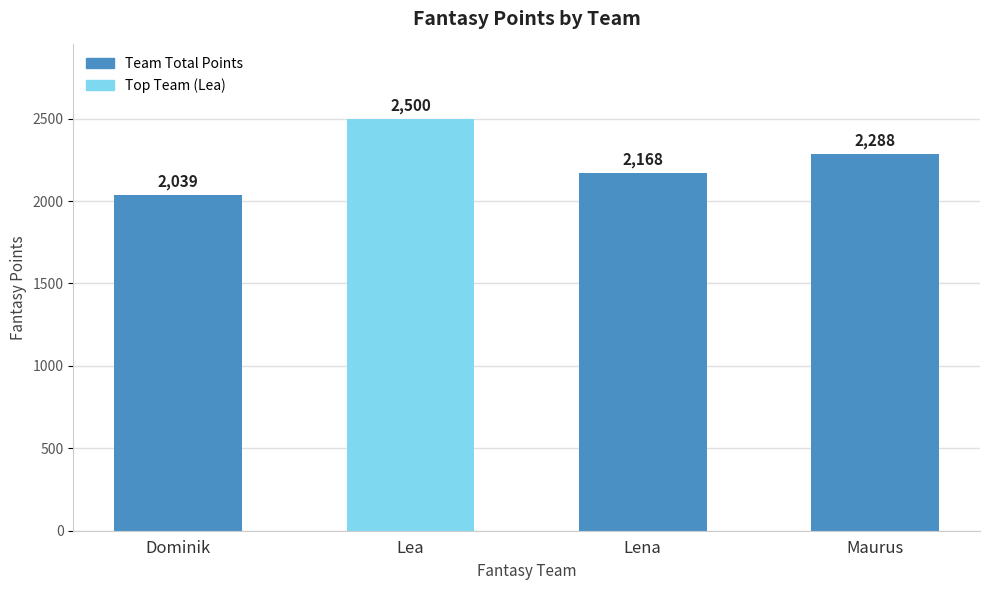

Approximately how many times larger is the value at Lena compared to Maurus?

0.9